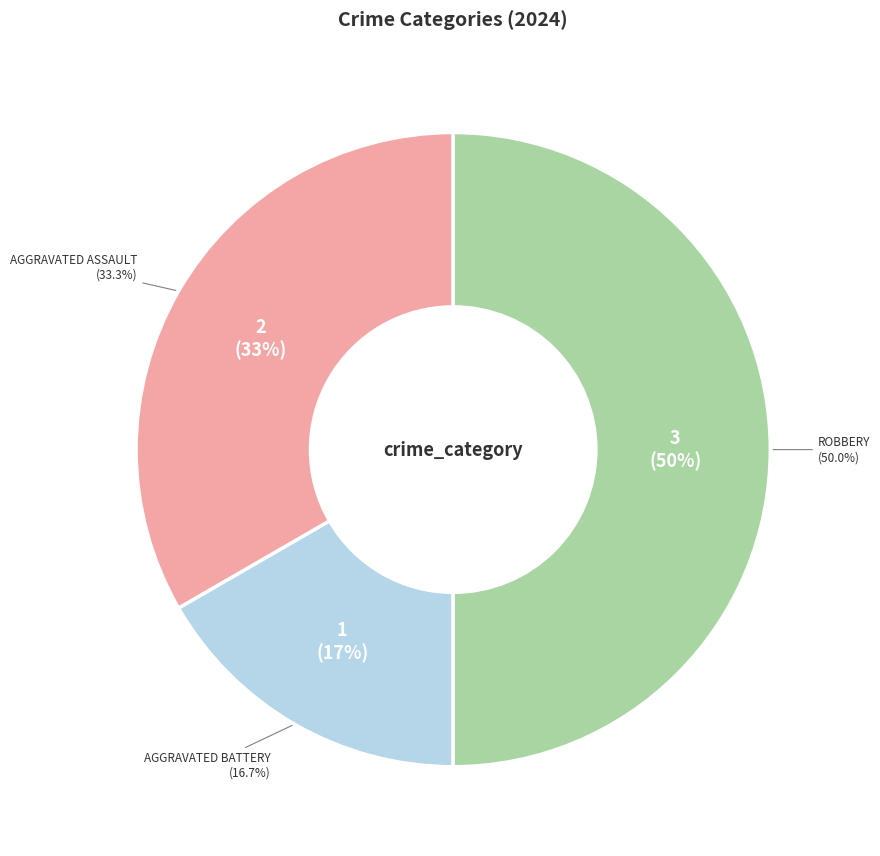

What percentage is NOT represented by Robbery?

50.0%